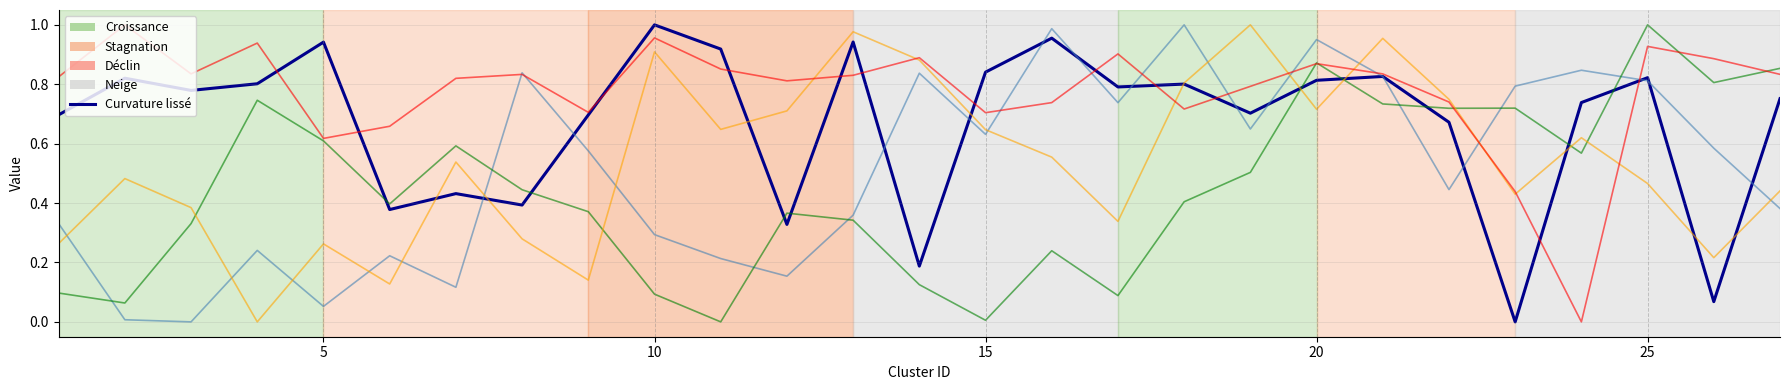

Is this an area chart (filled region under the line)?

No